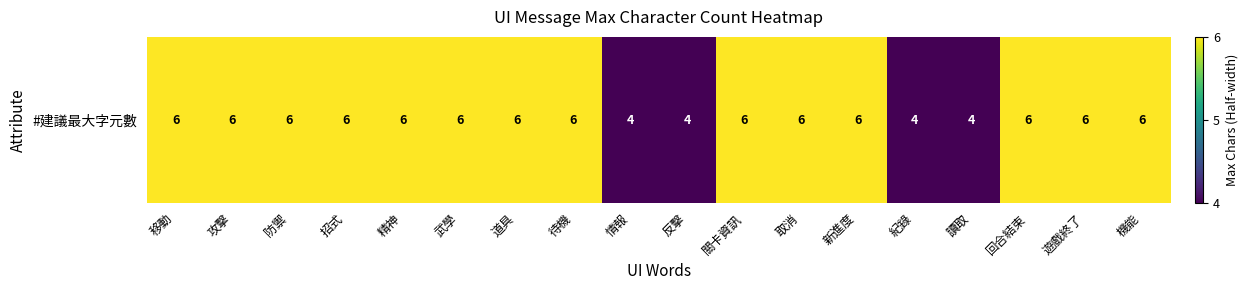

What is the average value?

6